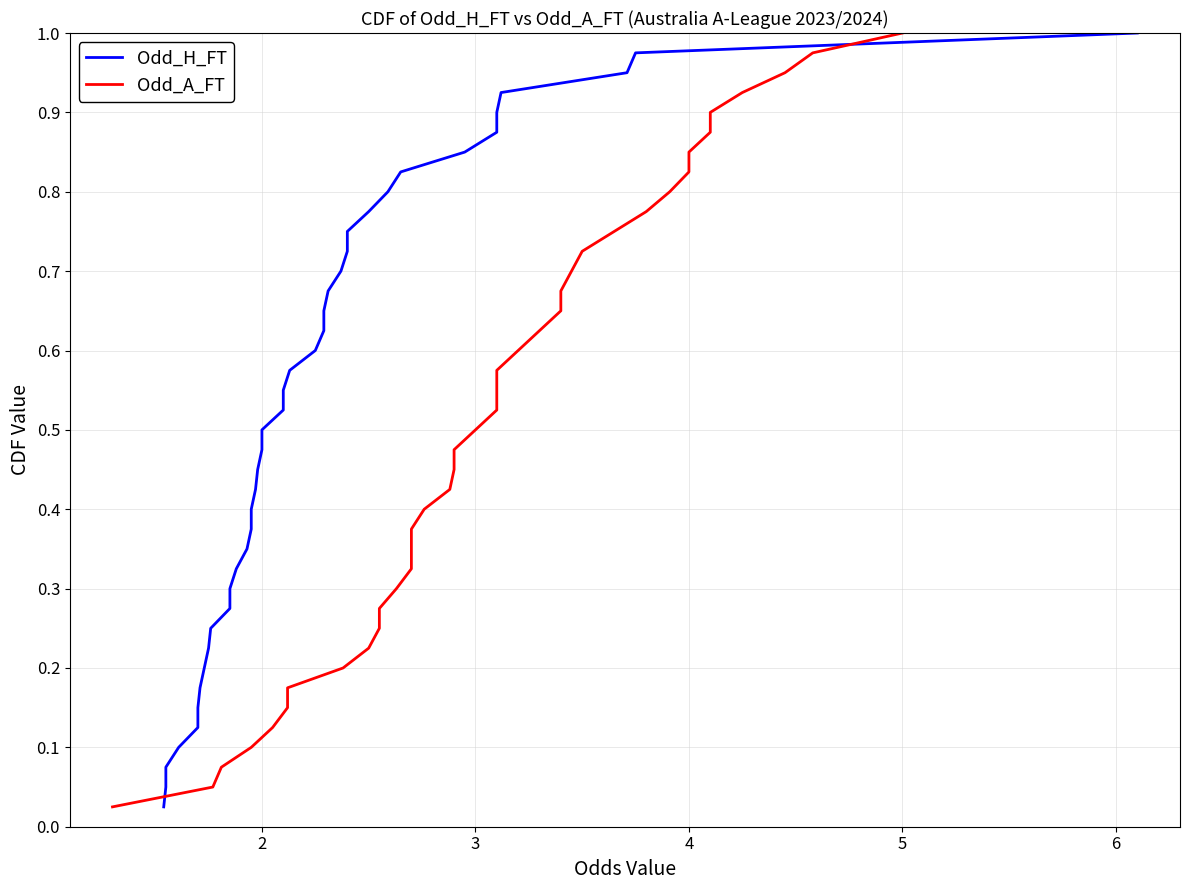

What are all the series names shown in the legend?

Odd_H_FT, Odd_A_FT